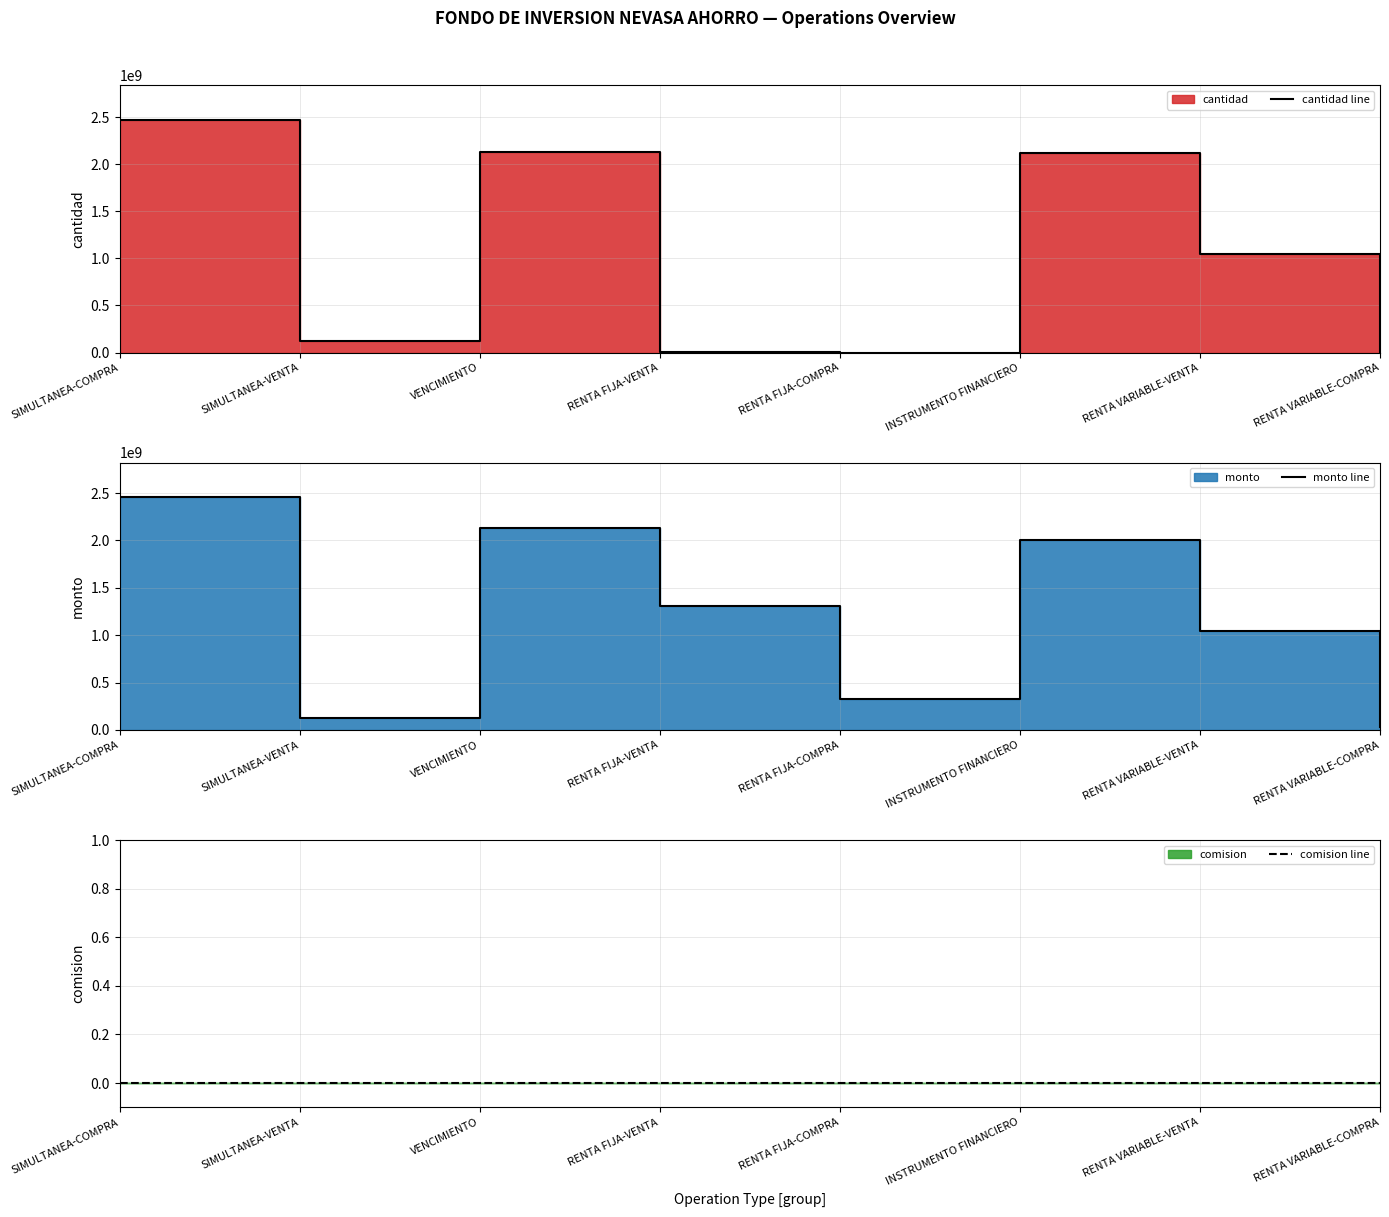

Between RENTA FIJA-VENTA and RENTA FIJA-COMPRA, which series saw the biggest shift?

monto line